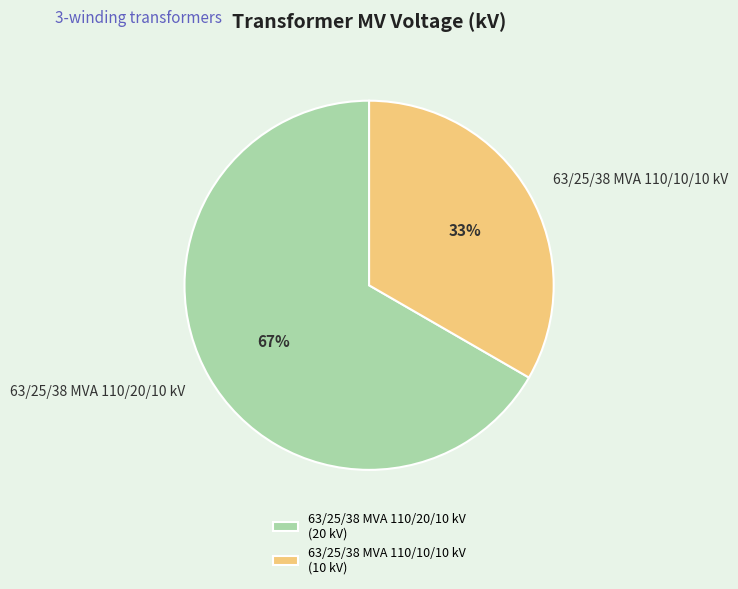

To the nearest percent, what is the average slice percentage?

50%